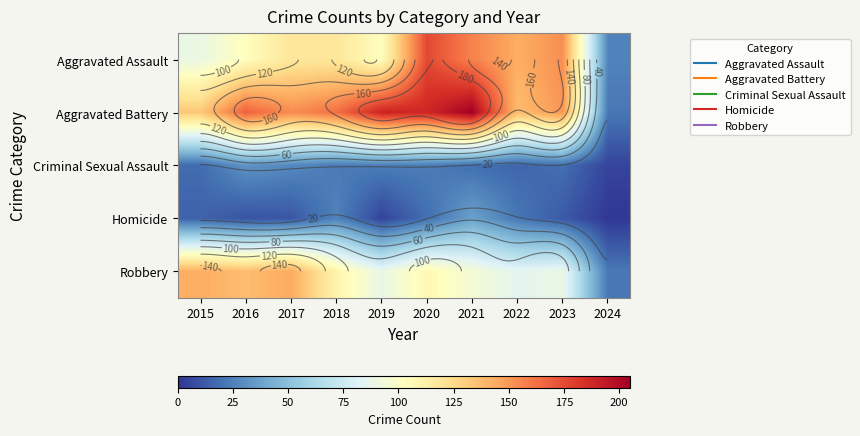

What is the maximum value for Homicide?

37